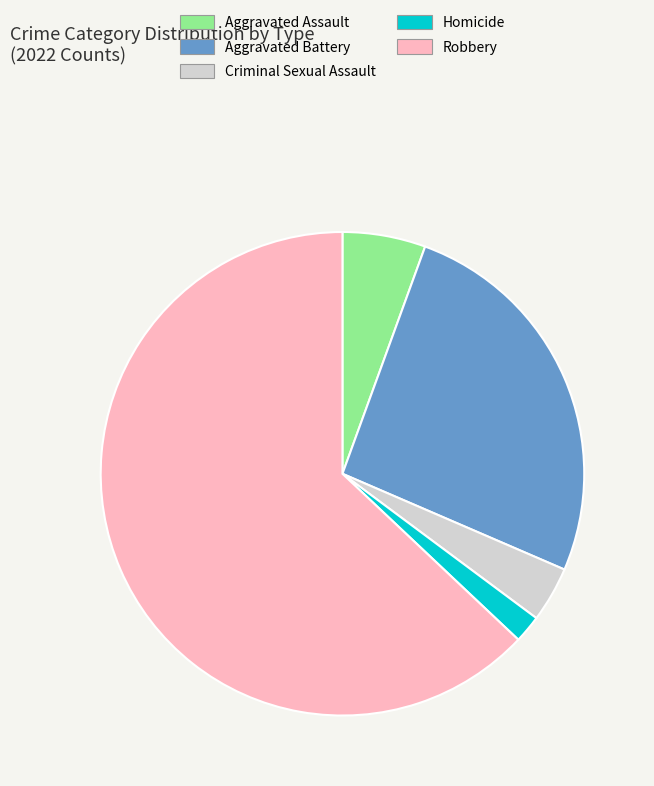

Approximately how many times larger is the value at Robbery compared to Aggravated Battery?

2.4